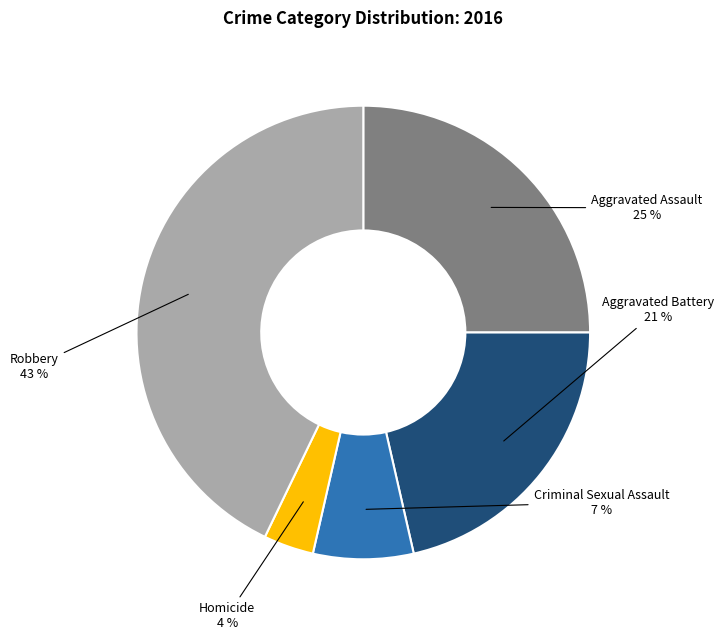

Is there any slice that represents more than half of the pie?

No